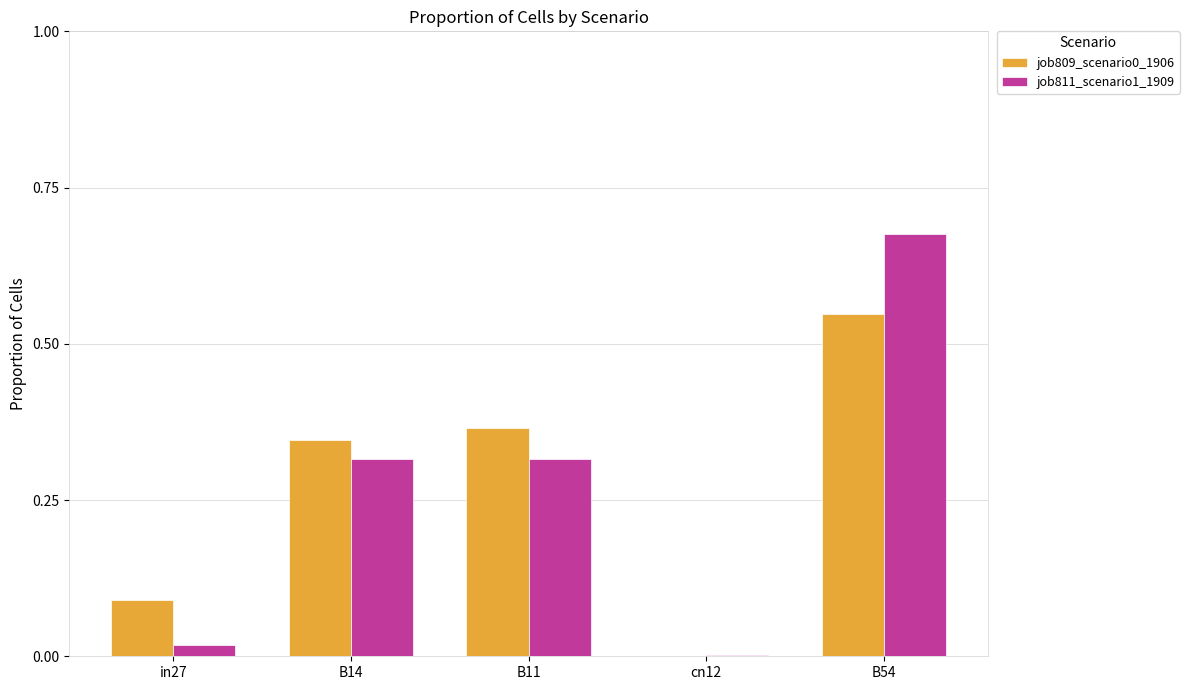

True or false: job809_scenario0_1906 has a value of 0.6 at B14.

False